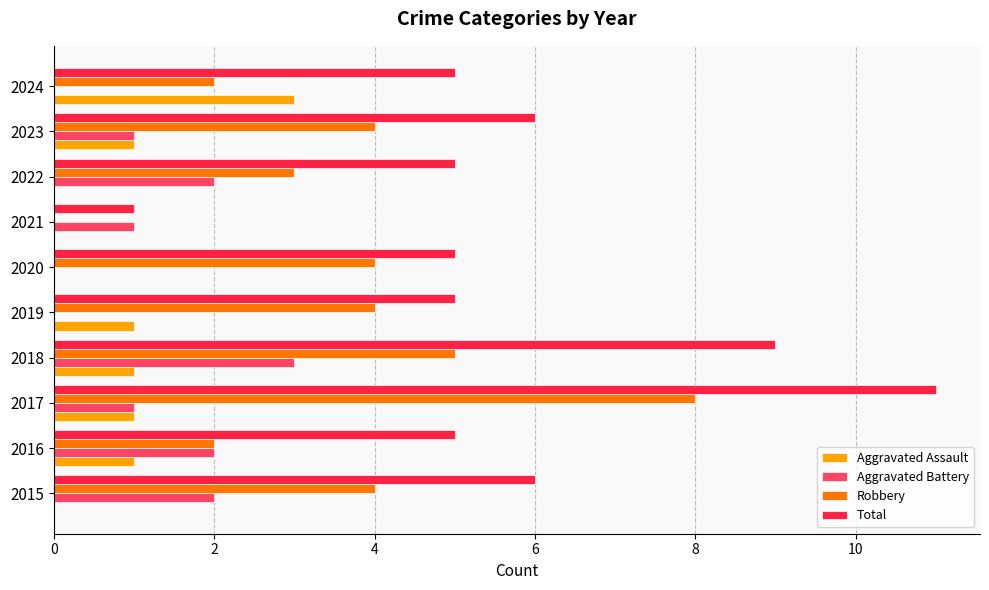

Which series changed the most between 2015 and 2016?

Robbery